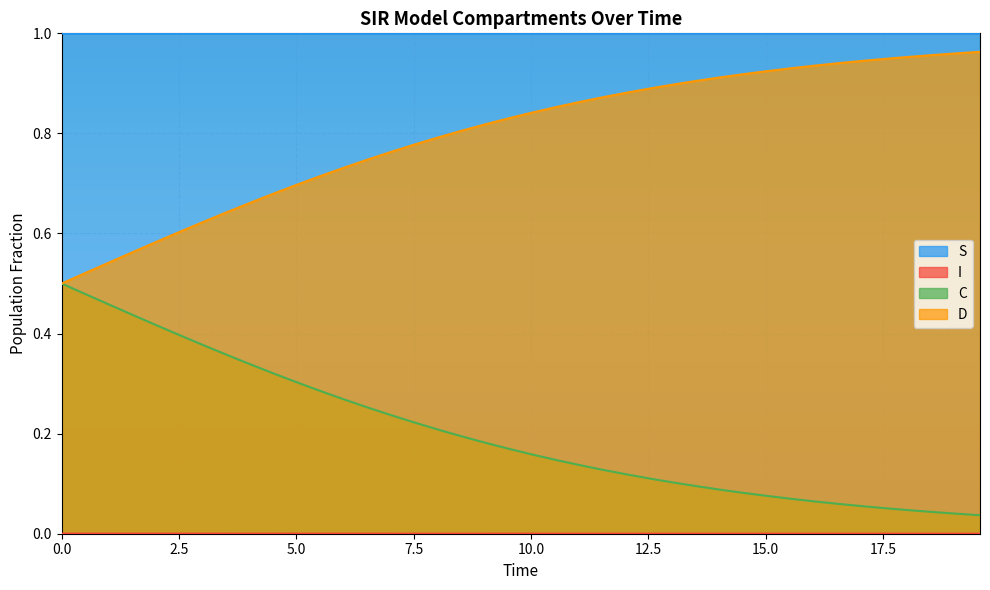

Which series has the largest range (max minus min)?

D